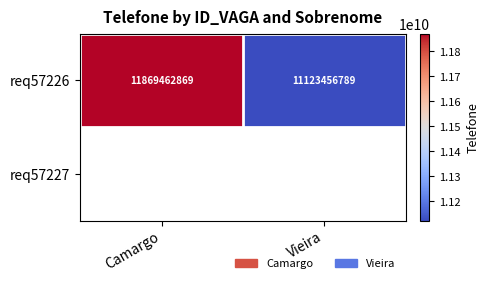

The value of req57226 at Vieira is 17480183731. True or false?

False